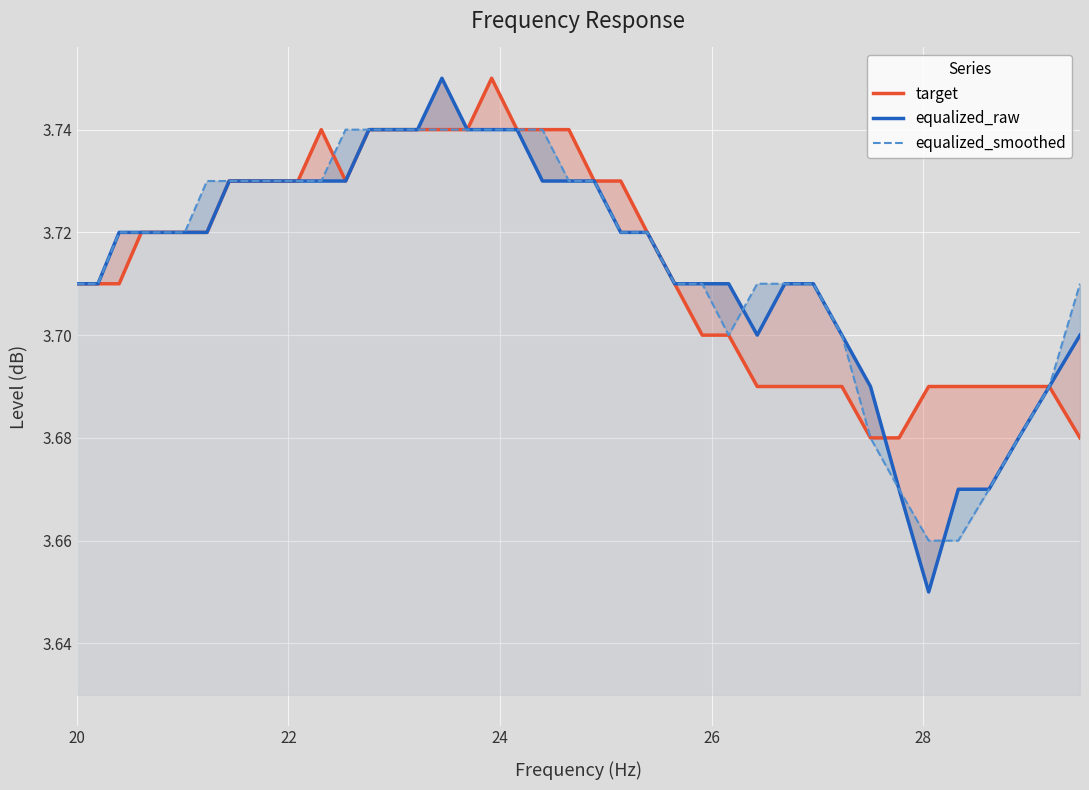

Which series ends up on top after the final intersection of target and equalized_smoothed?

equalized_smoothed